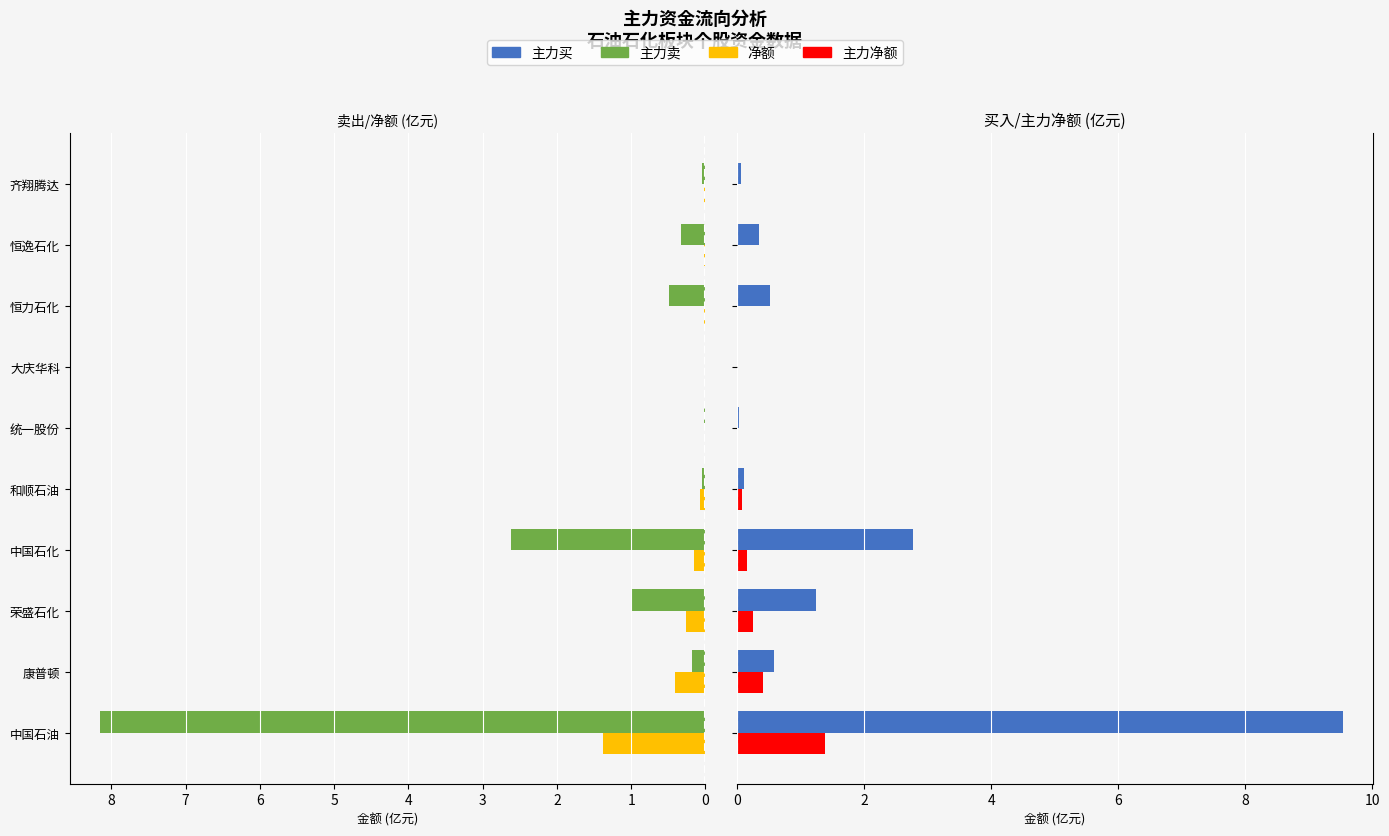

Reading left to right, what are all the values shown in this chart?

主力卖: 8.2	0.2	1.0	2.6	0.0	0.0	0.0	0.5	0.3	0.0
净额: 1.4	0.4	0.3	0.1	0.1	0.0	0.0	0.0	0.0	0.0
主力买: 9.5	0.6	1.2	2.8	0.1	0.0	0.0	0.5	0.3	0.1
主力净额: 1.4	0.4	0.3	0.1	0.1	0.0	0.0	0.0	0.0	0.0